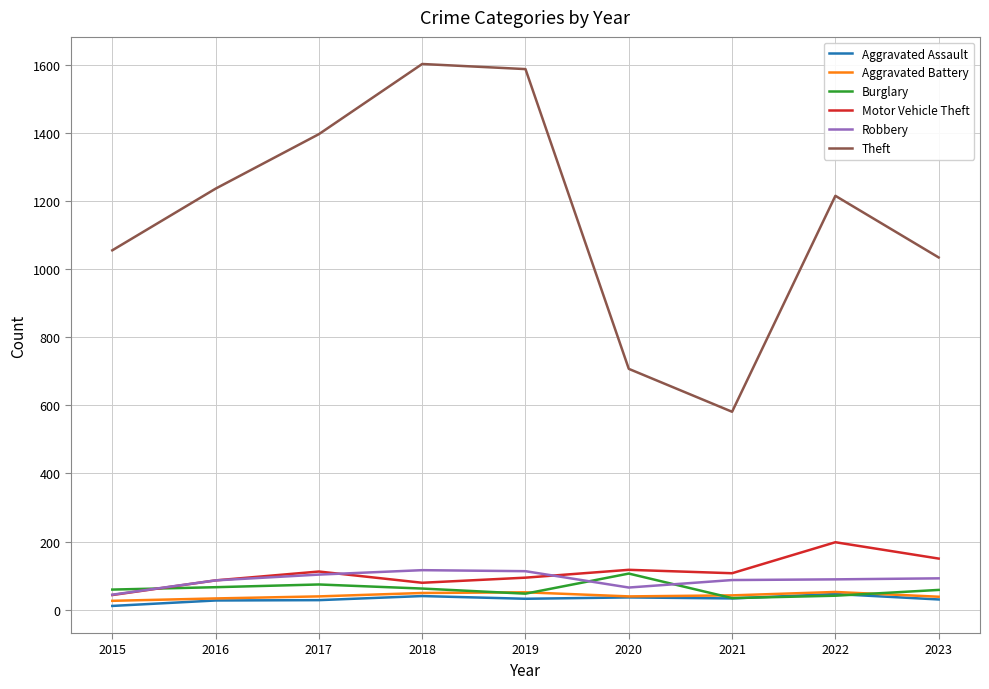

The Aggravated Assault series shows 27 at 2016. True or false?

True